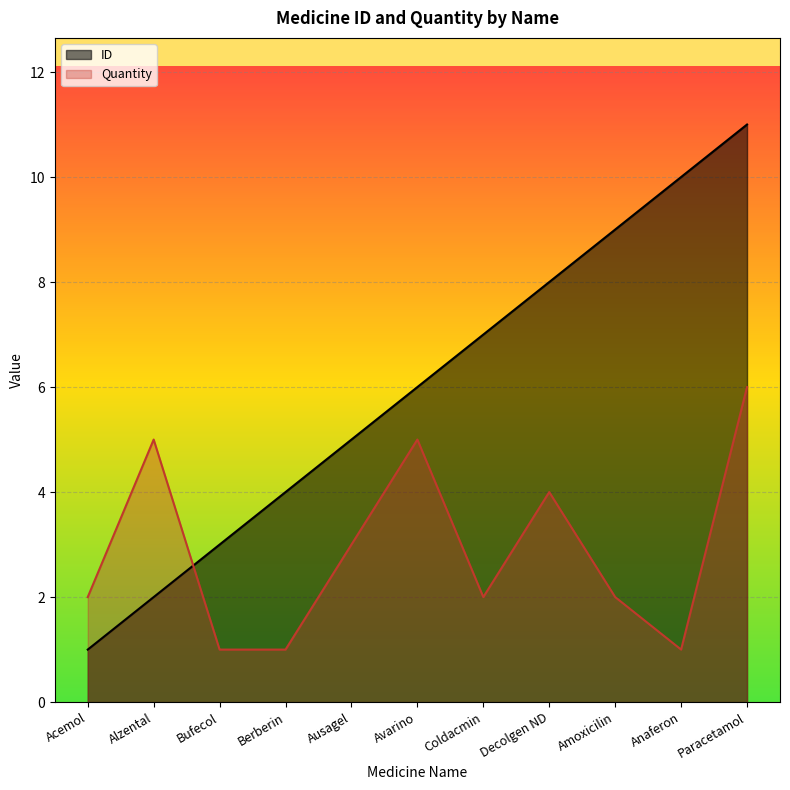

True or false: ID has a value of 2 at Avarino.

False